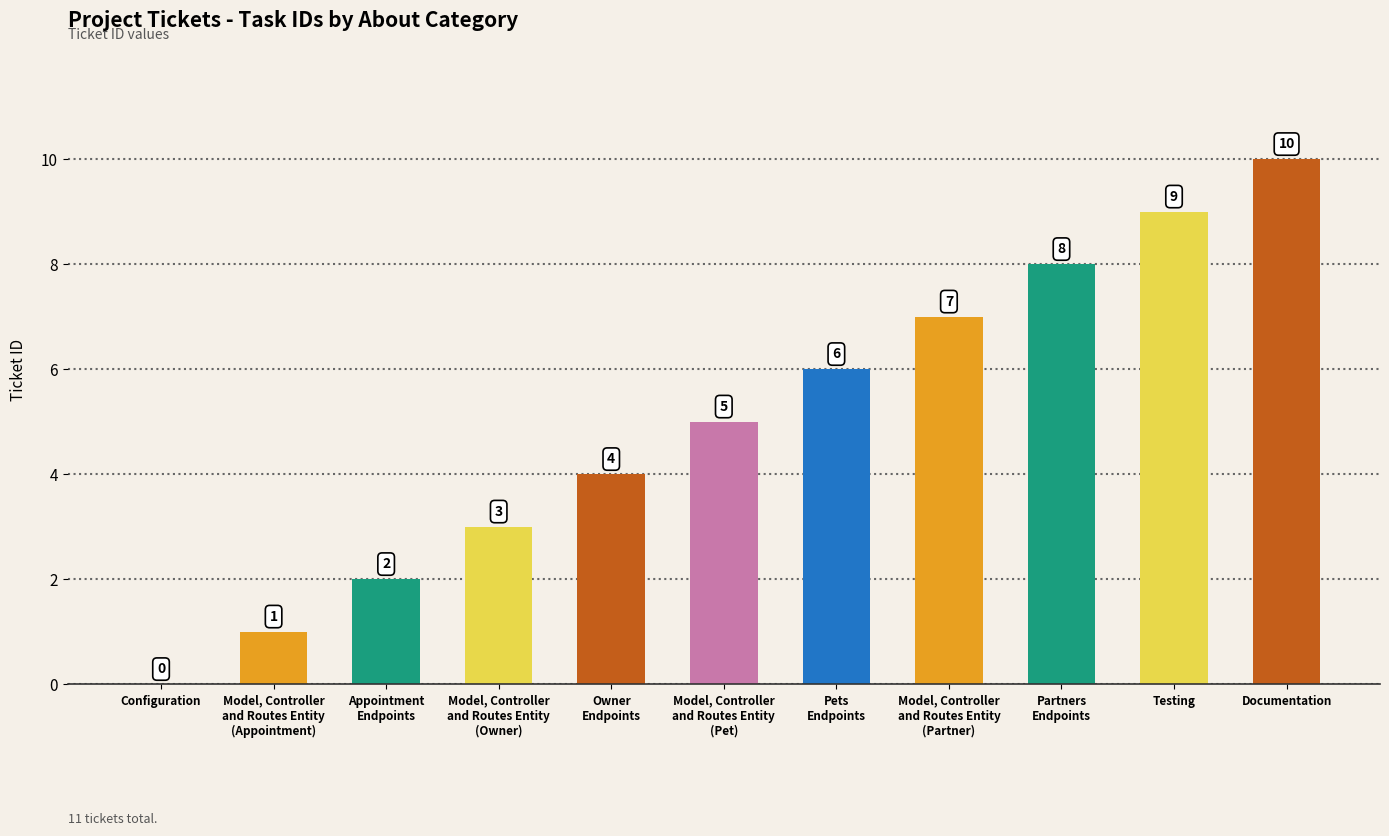

How many values are above zero?

10